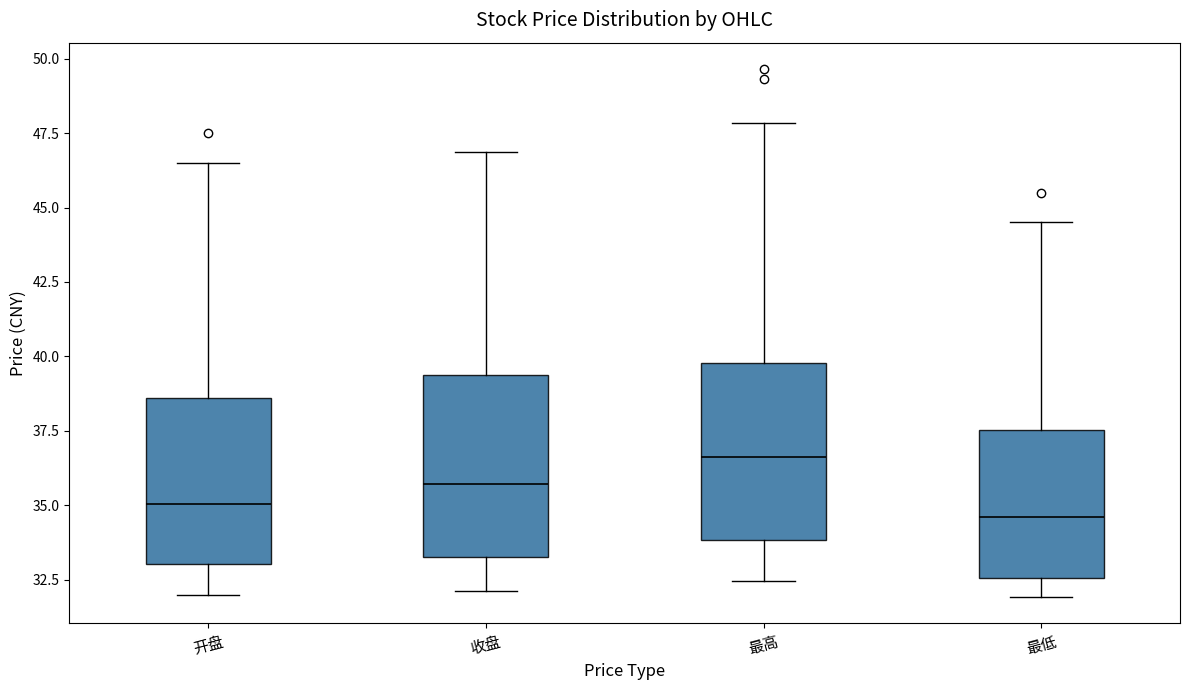

Which box's median line is the highest?

最高